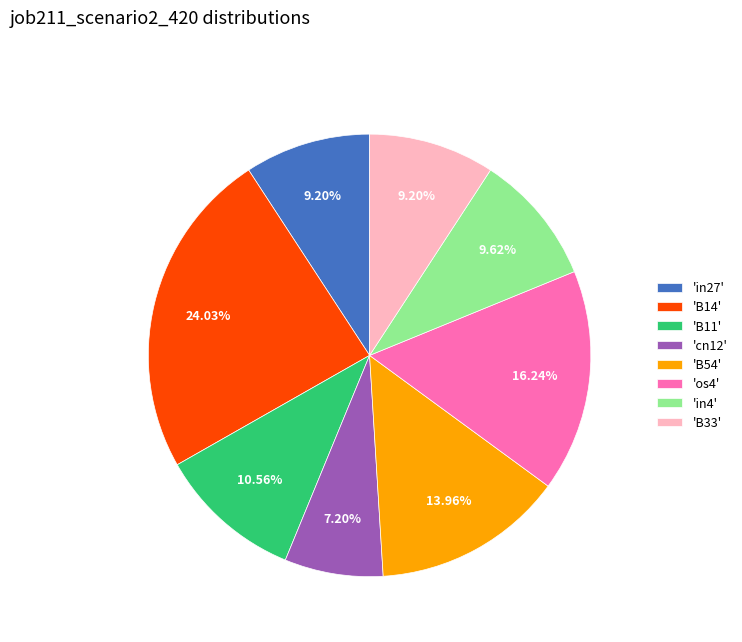

Is there any slice that represents more than half of the pie?

No